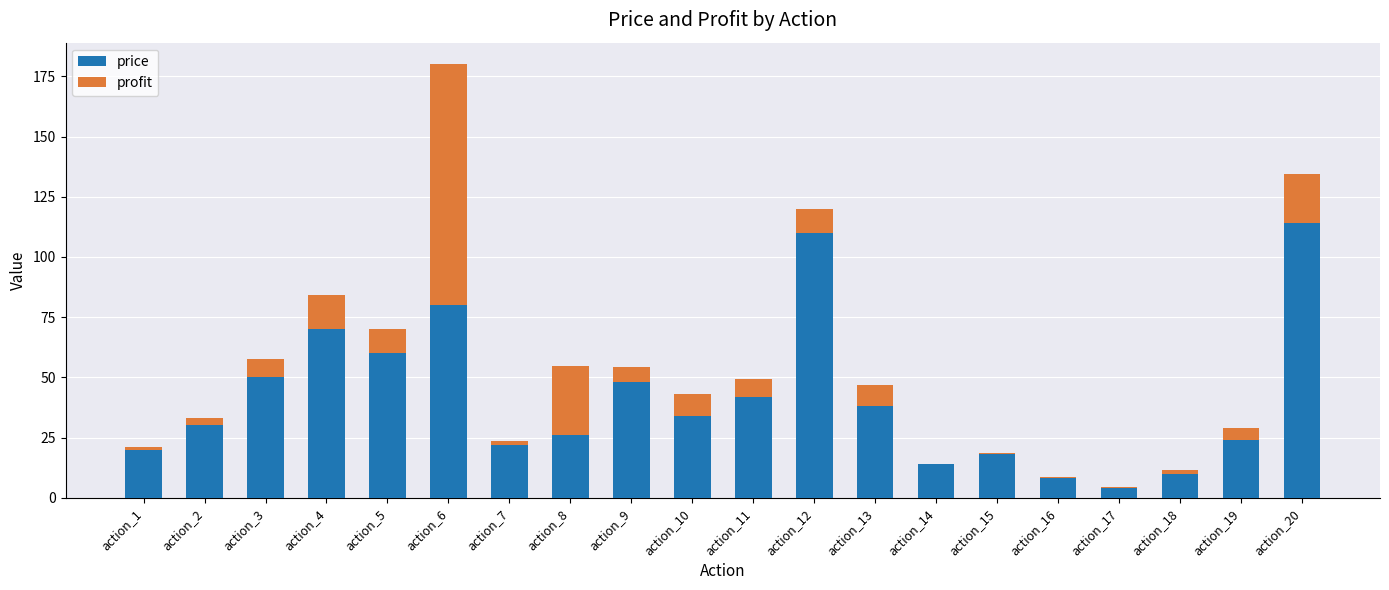

At which label does price reach its peak?

action_20